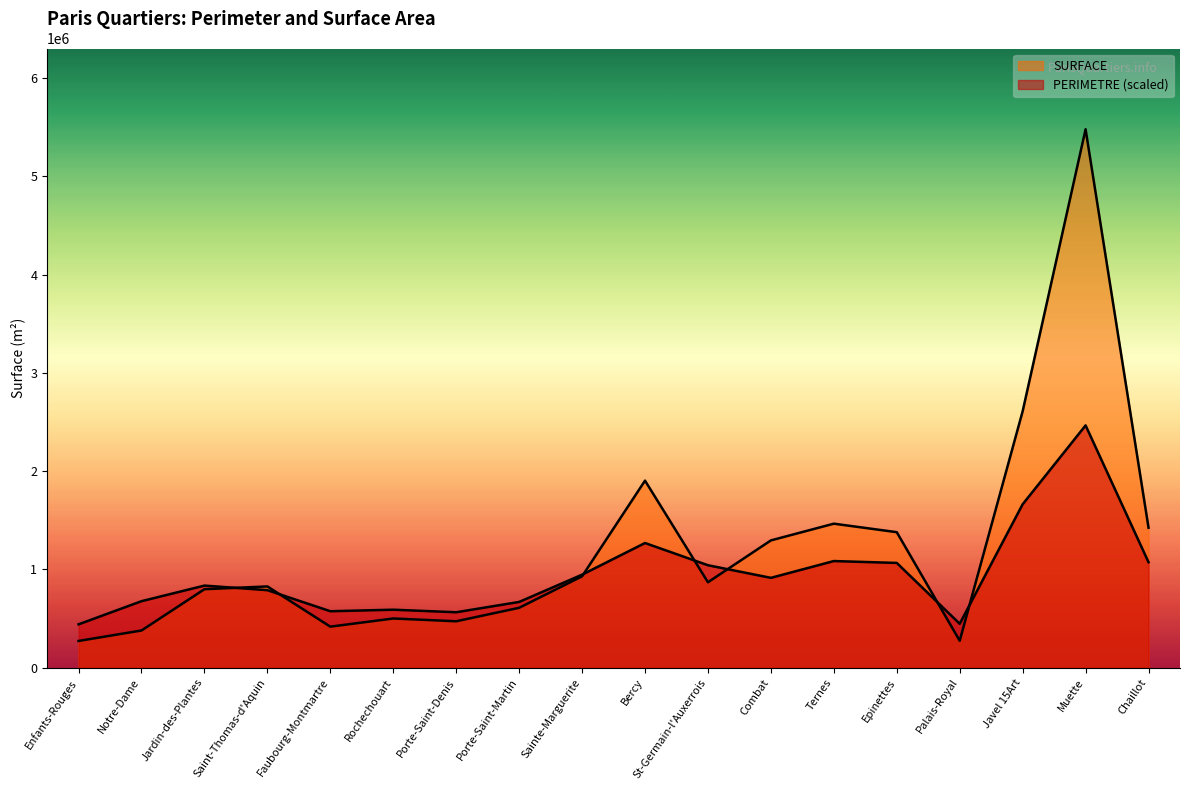

Where does the SURFACE series first go above 869000?

Sainte-Marguerite